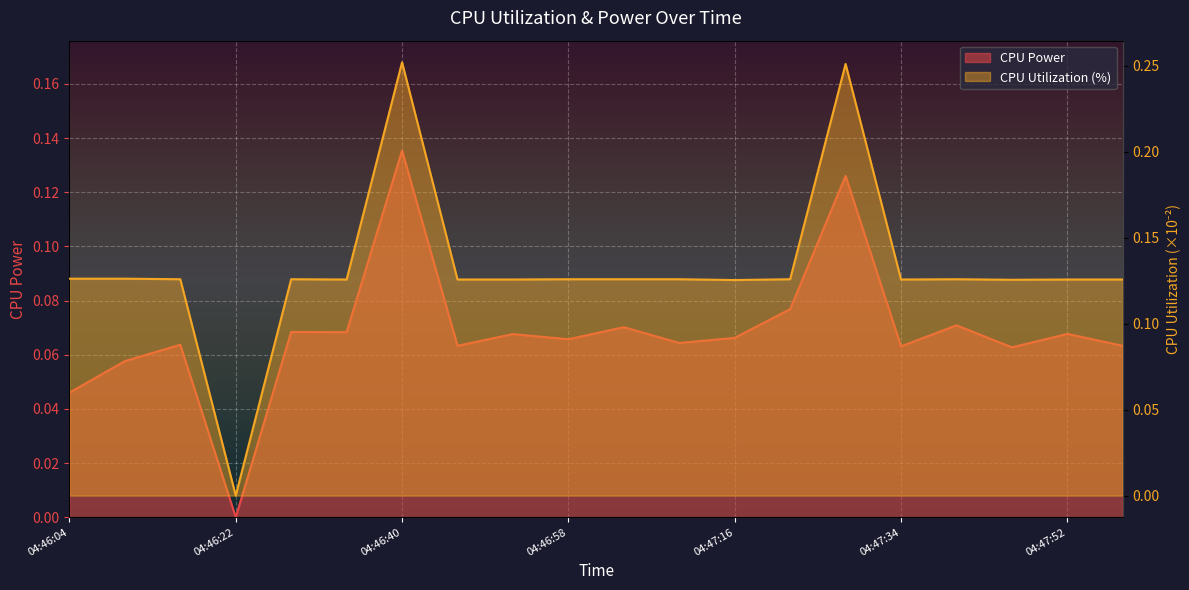

Does the chart display data point markers on the line(s)?

No